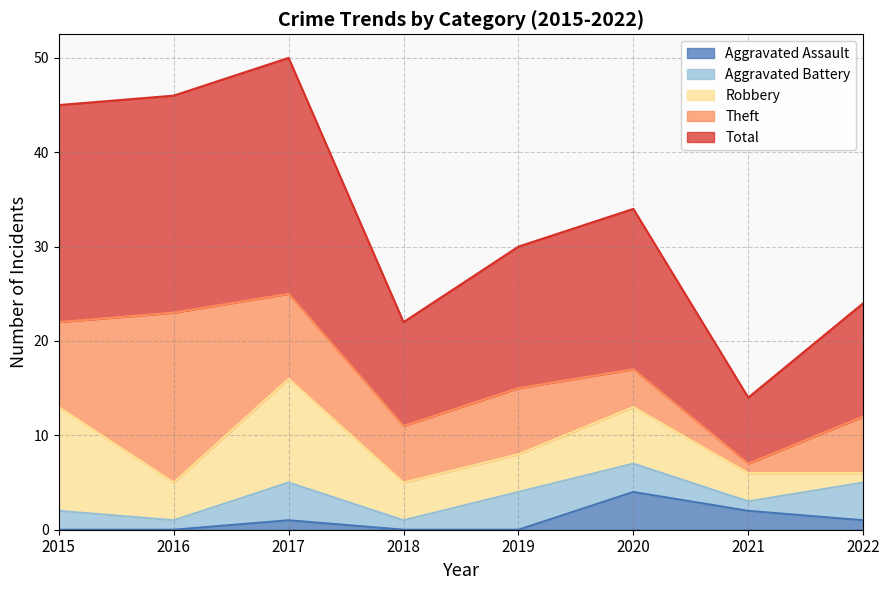

The value of Theft at 2017 is 9. True or false?

True